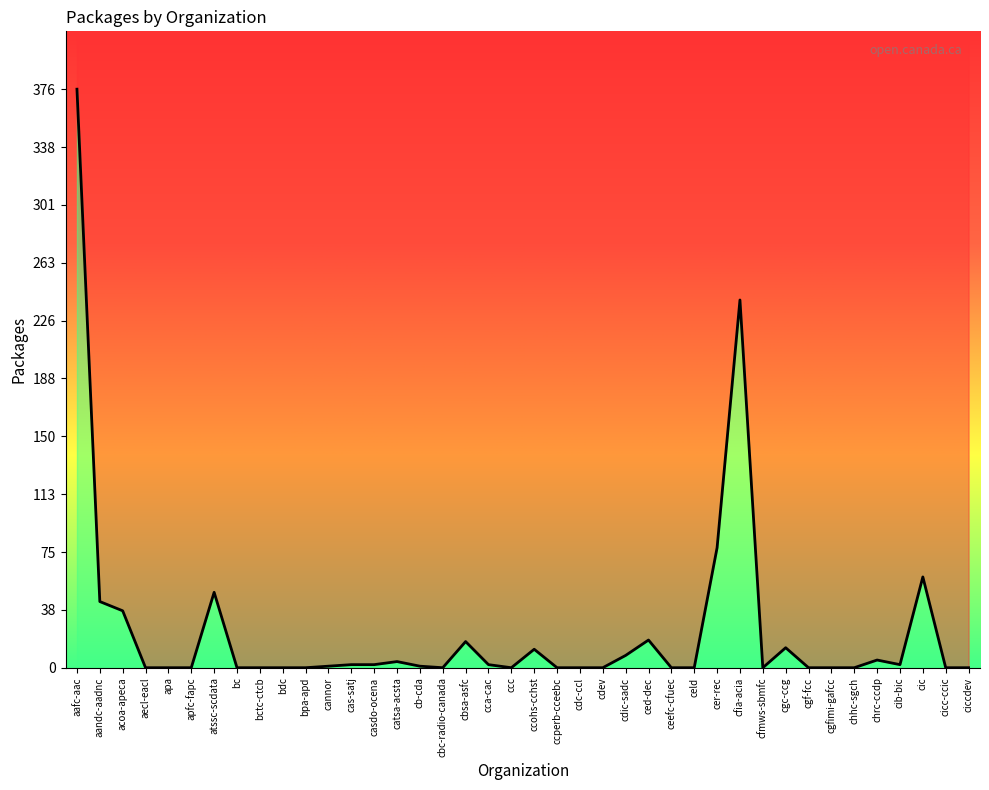

Reading left to right, what are all the values shown in this chart?

aafc-aac=376	aandc-aadnc=43	acoa-apeca=37	aecl-eacl=0	apa=0	apfc-fapc=0	atssc-scdata=49	bc=0	bctc-ctcb=0	bdc=0	bpa-apd=0	cannor=1	cas-satj=2	casdo-ocena=2	catsa-acsta=4	cb-cda=1	cbc-radio-canada=0	cbsa-asfc=17	cca-cac=2	ccc=0	ccohs-cchst=12	ccperb-cceebc=0	cdc-ccl=0	cdev=0	cdic-sadc=8	ced-dec=18	ceefc-cfuec=0	celd=0	cer-rec=78	cfia-acia=239	cfmws-sbmfc=0	cgc-ccg=13	cgf-fcc=0	cgfimi-gafcc=0	chhc-sgch=0	chrc-ccdp=5	cib-bic=2	cic=59	cicc-ccic=0	ciccdev=0